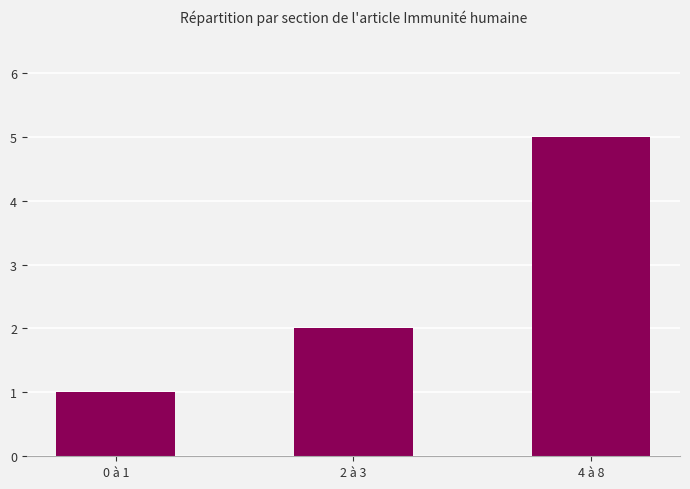

What position from the right is 4 à 8?

1